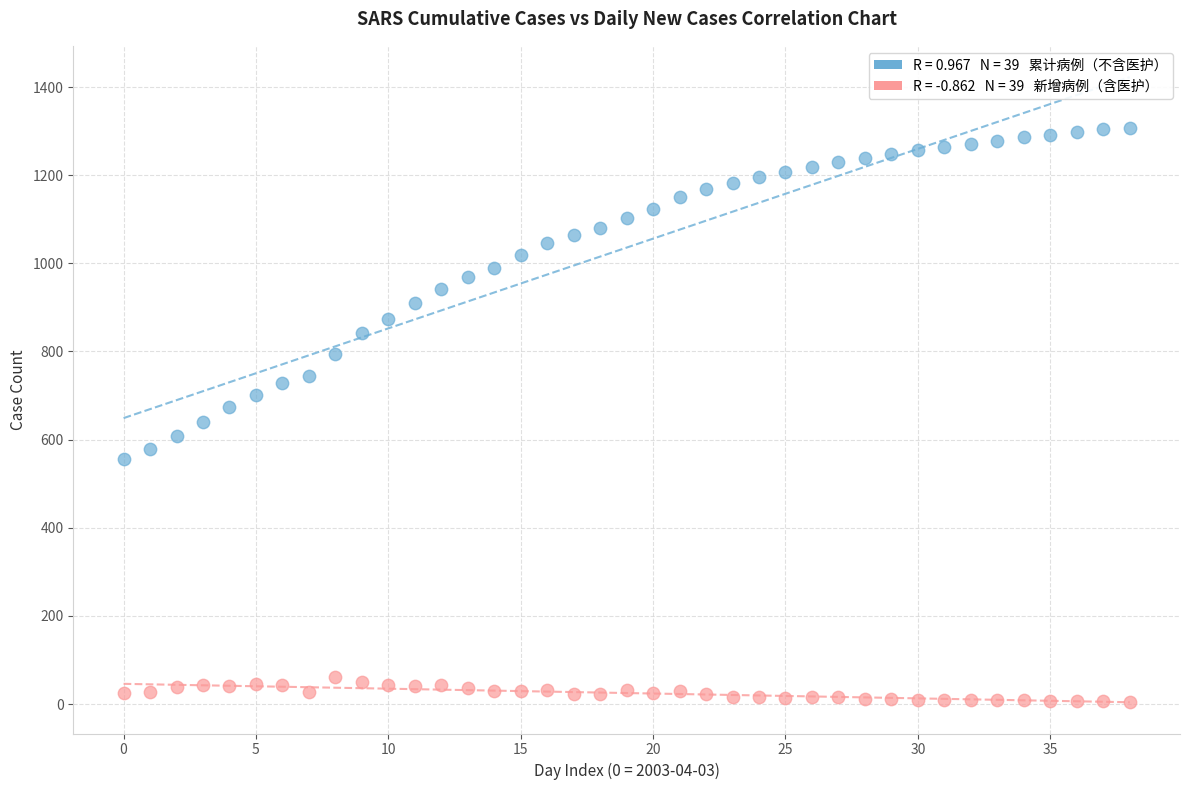

Across all data points, what is the range of Y values (max minus min)?

1304